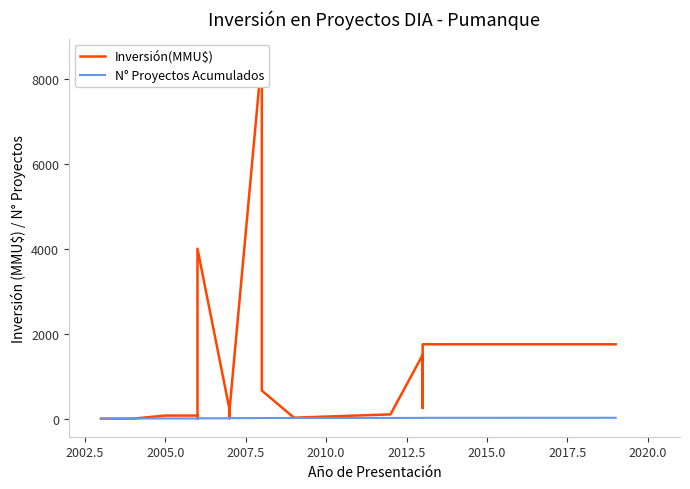

After their last crossing, which series has the higher values: N° Proyectos Acumulados or Inversión(MMU$)?

Inversión(MMU$)